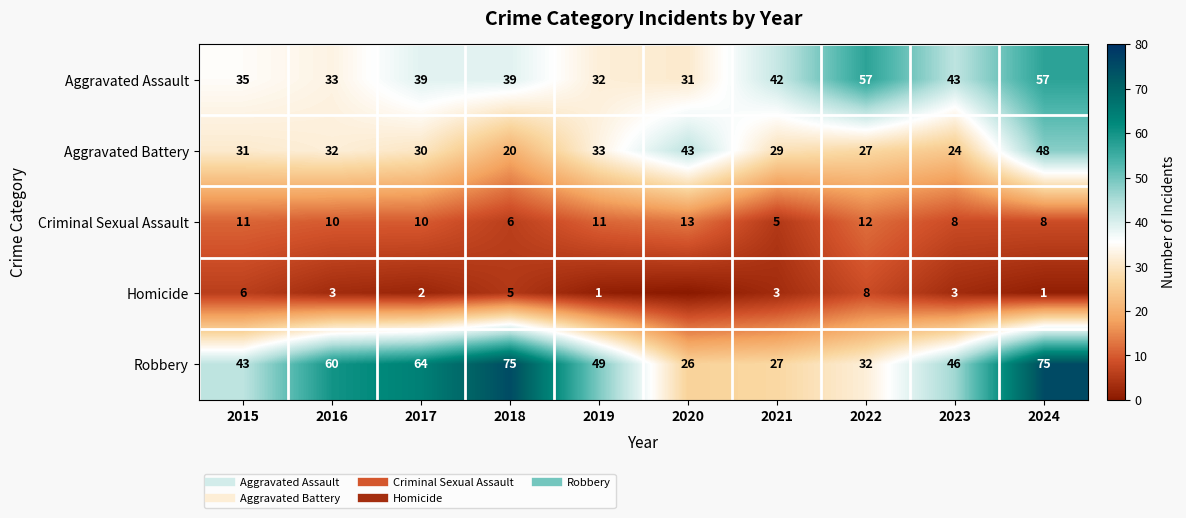

At which category is the sum across all series the highest?

2024